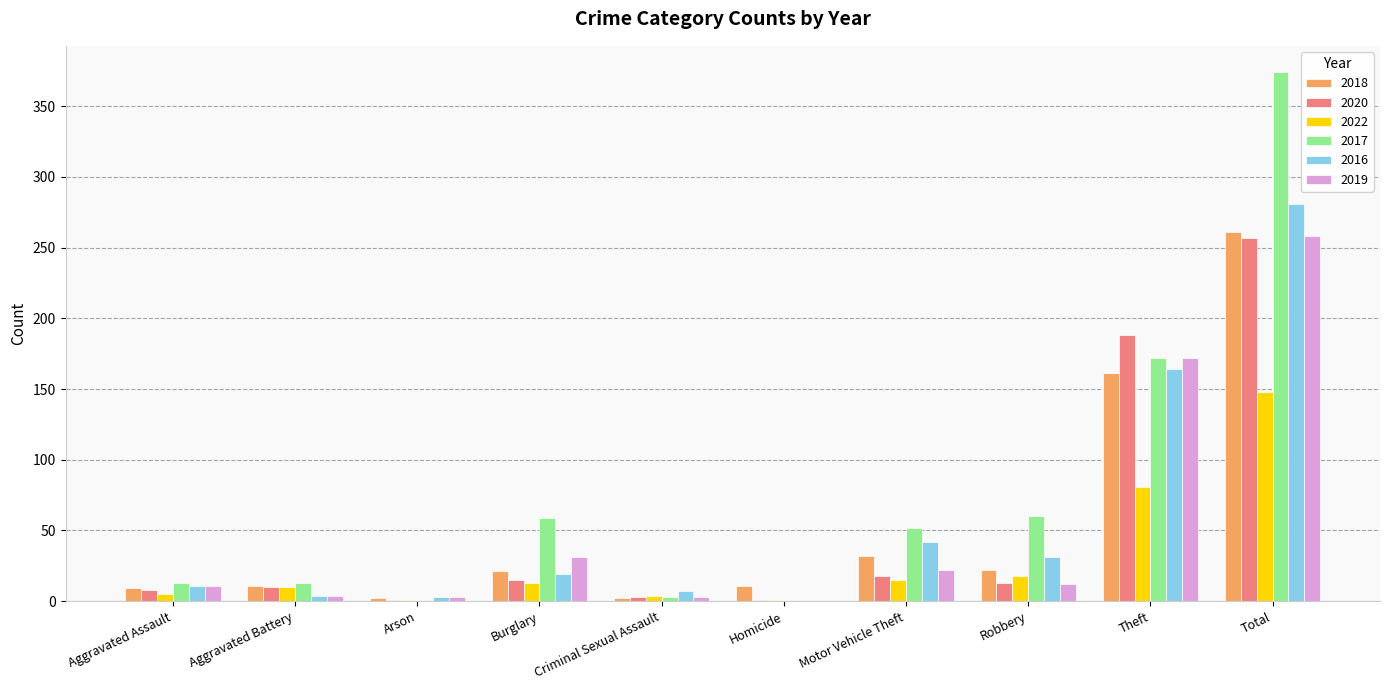

Does the chart contain stacked bars?

No